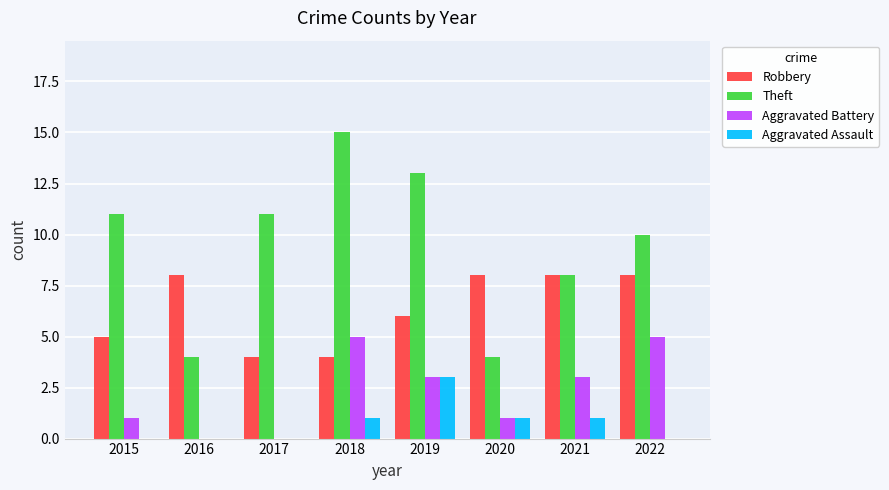

Is the value of Robbery at 2021 greater than the value of Aggravated Battery at 2018?

Yes